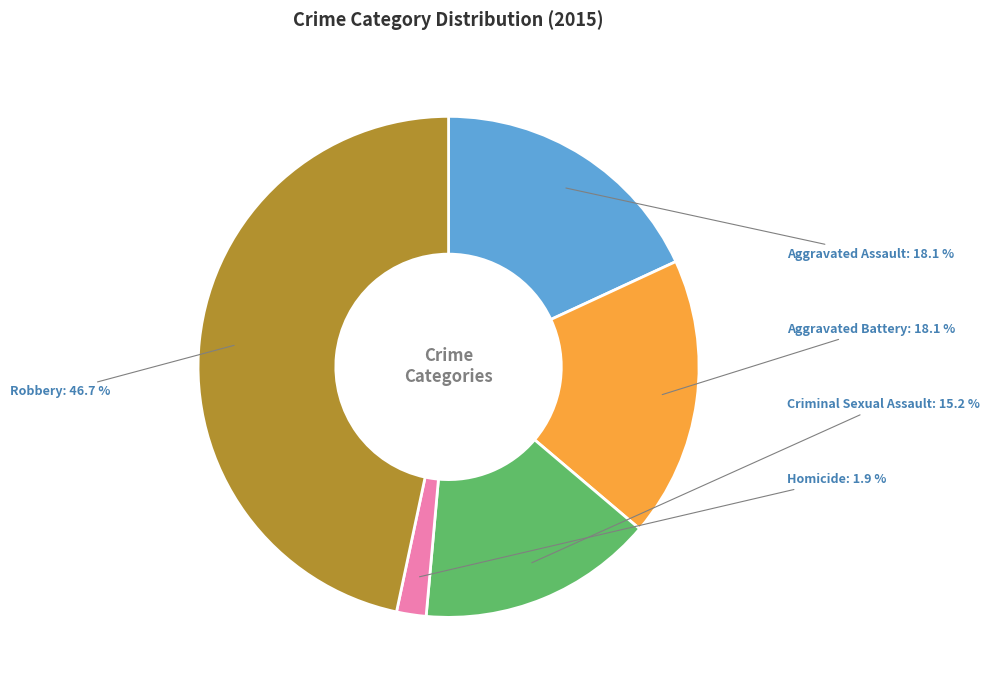

Which category has the biggest portion of the pie?

Robbery